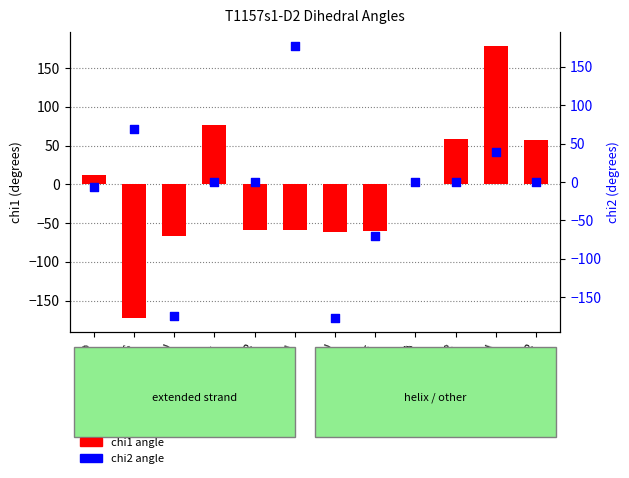

Which series has the largest total across all categories?

chi1